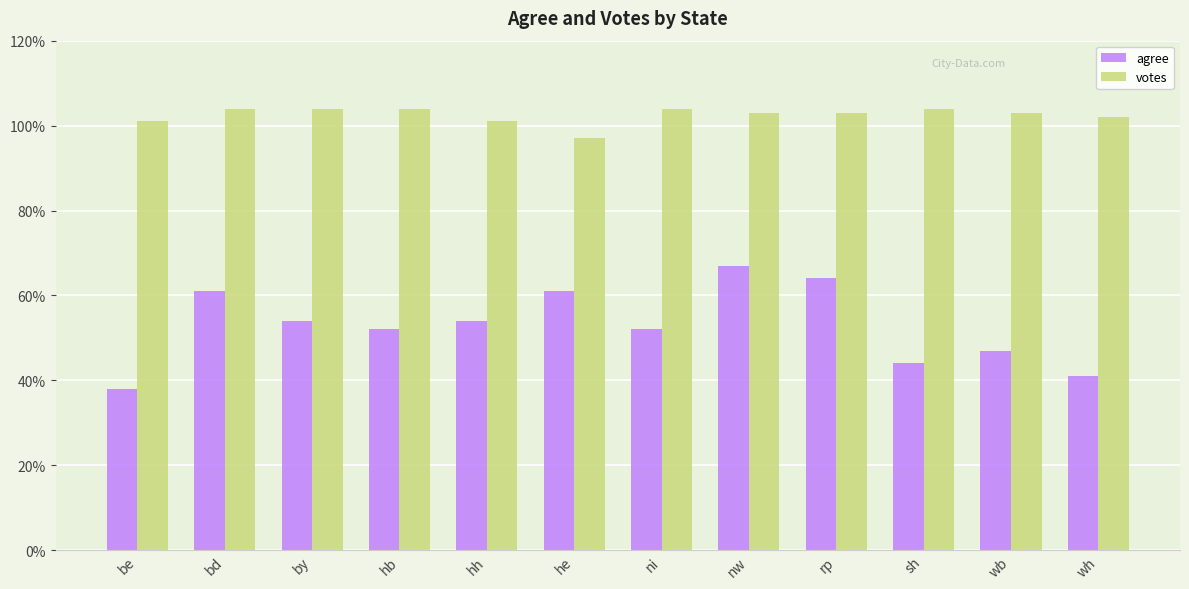

What is the spread (max minus min) of values at rp?

39